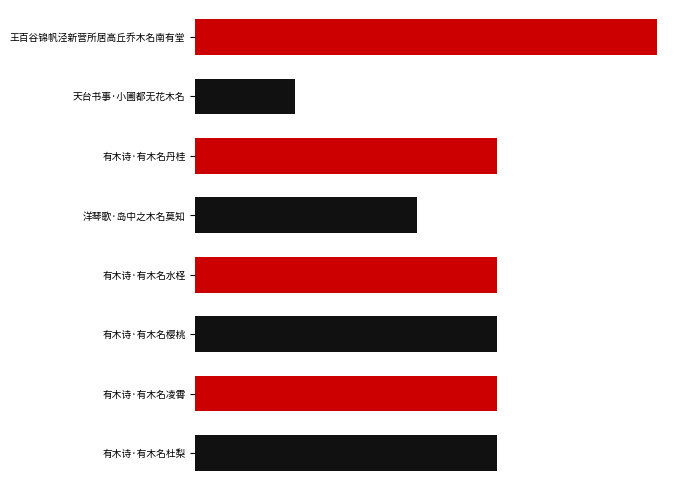

How many values exceed 389500?

3